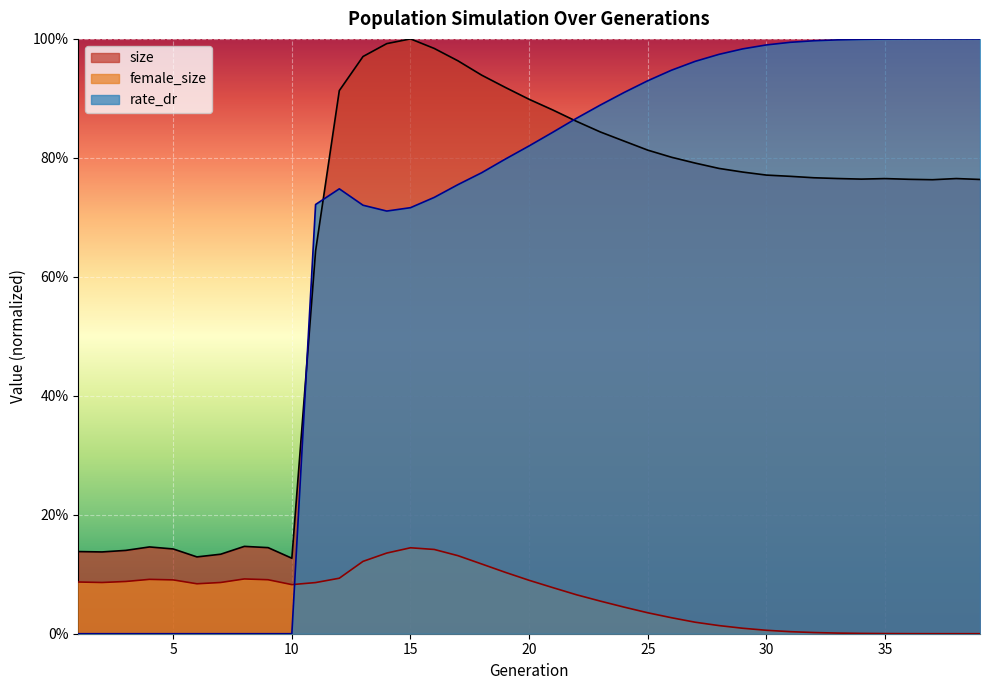

What is the total value across all series at 19?

1.8